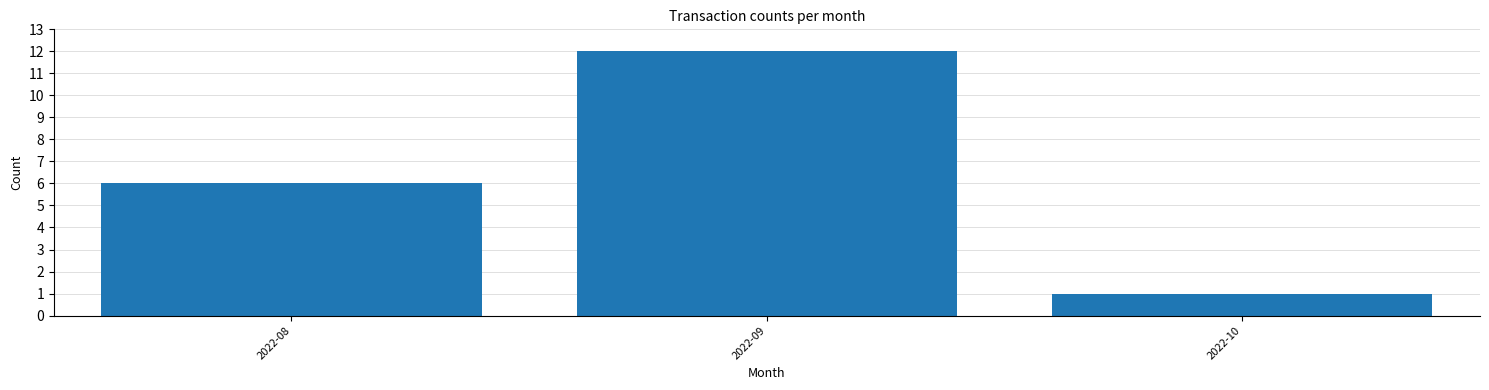

Reading right to left, what are all the values shown in this chart?

2022-10=1	2022-09=12	2022-08=6